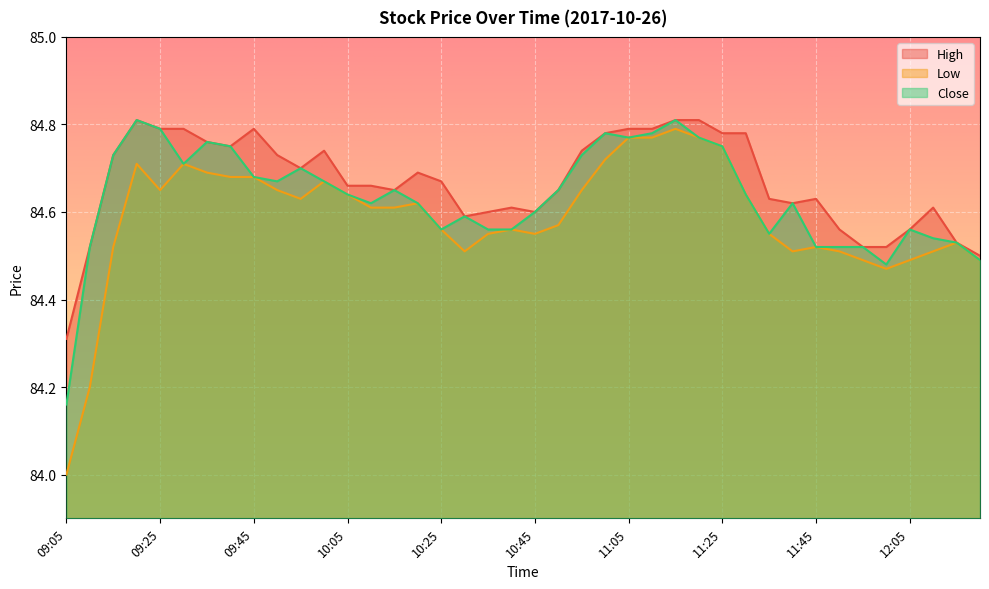

The High series shows 52.0 at 10:40. True or false?

False